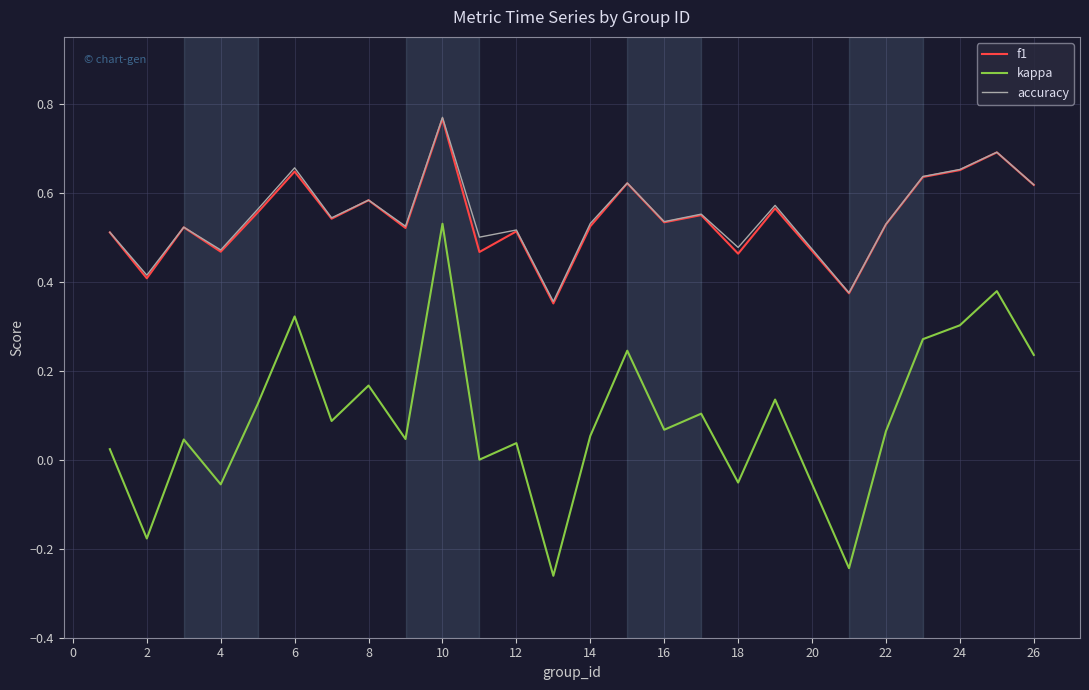

True or false: kappa and f1 intersect in this chart.

False